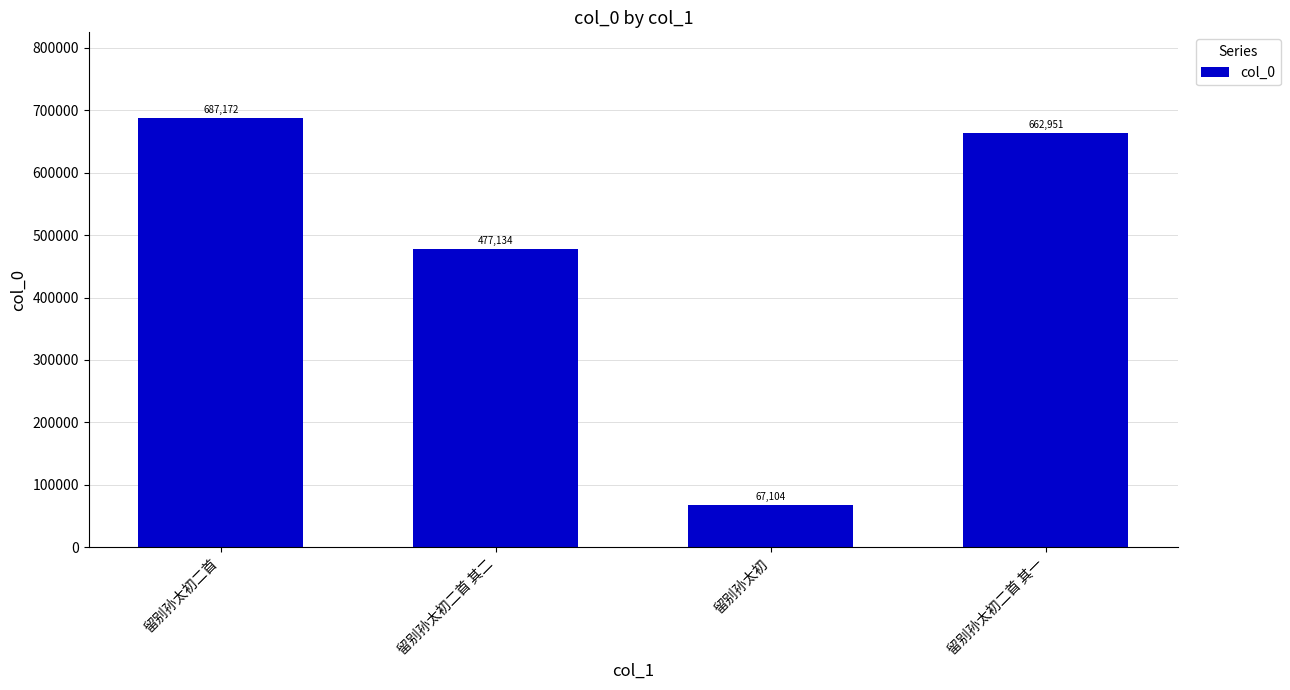

Rank the categories by value from lowest to highest.

留别孙太初, 留别孙太初二首 其二, 留别孙太初二首 其一, 留别孙太初二首